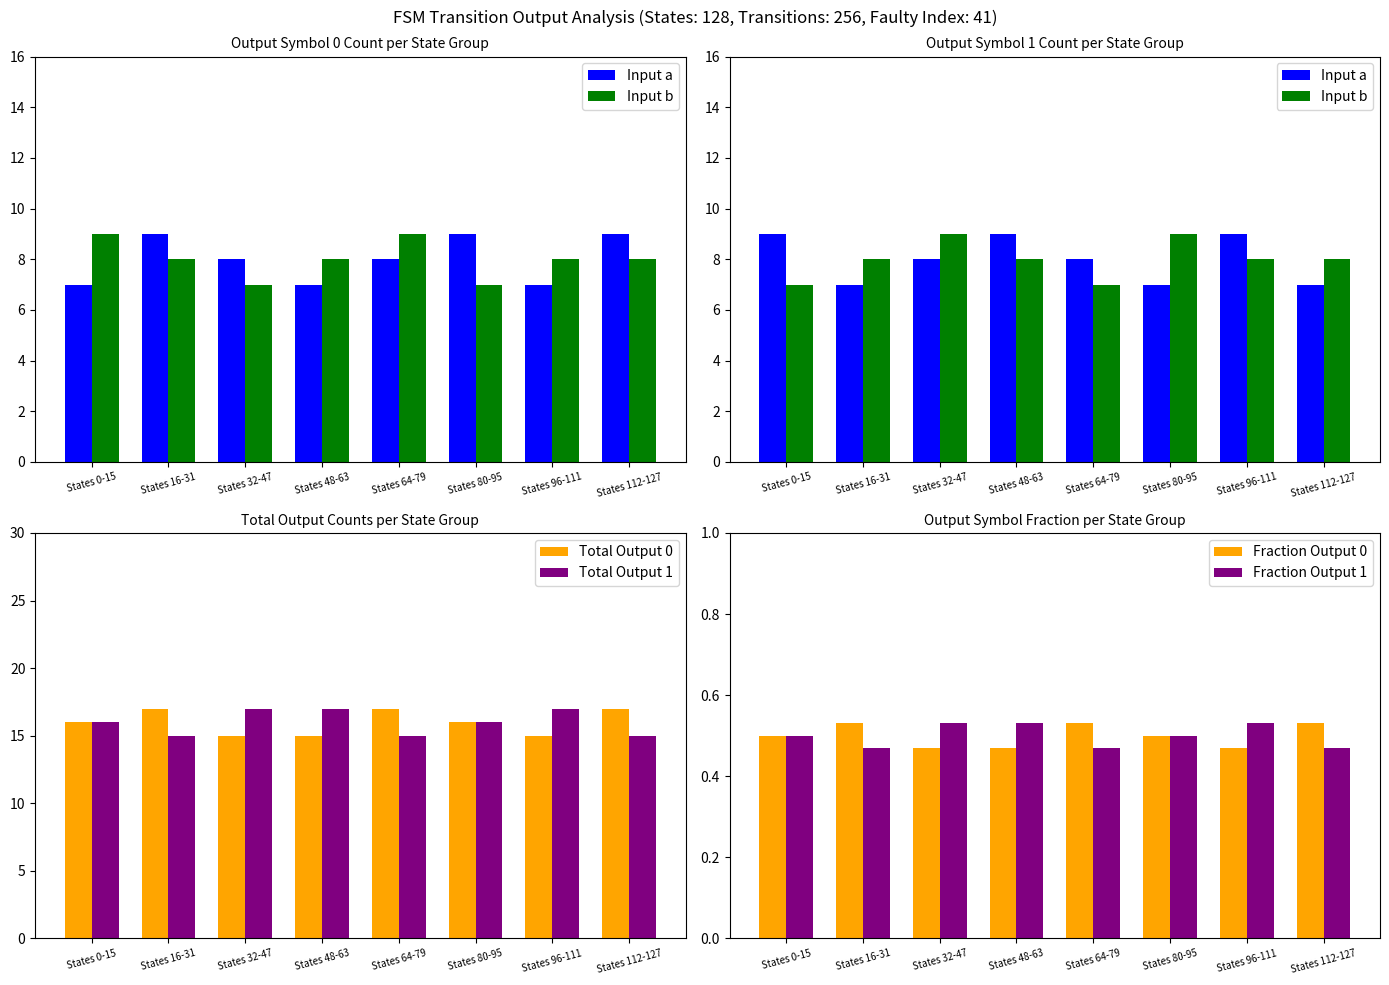

What is the greatest value displayed?

17.0